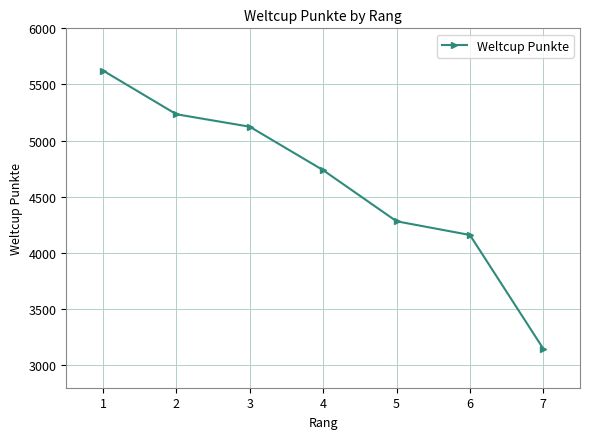

What is the sum of all values?

32309